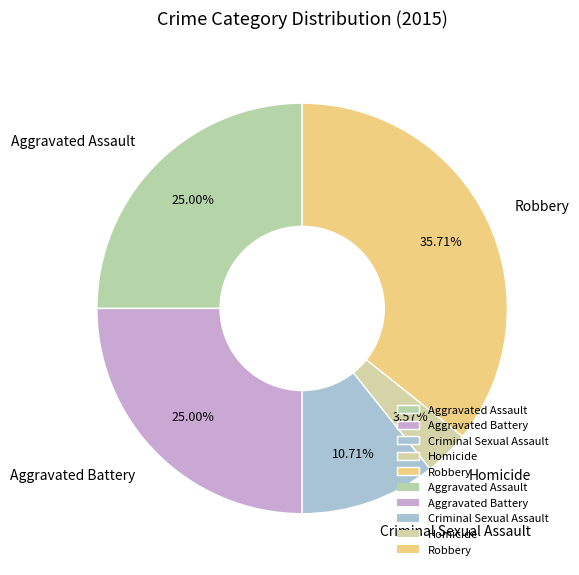

To the nearest percent, what is the difference between the Homicide and Robbery slice percentages?

32%